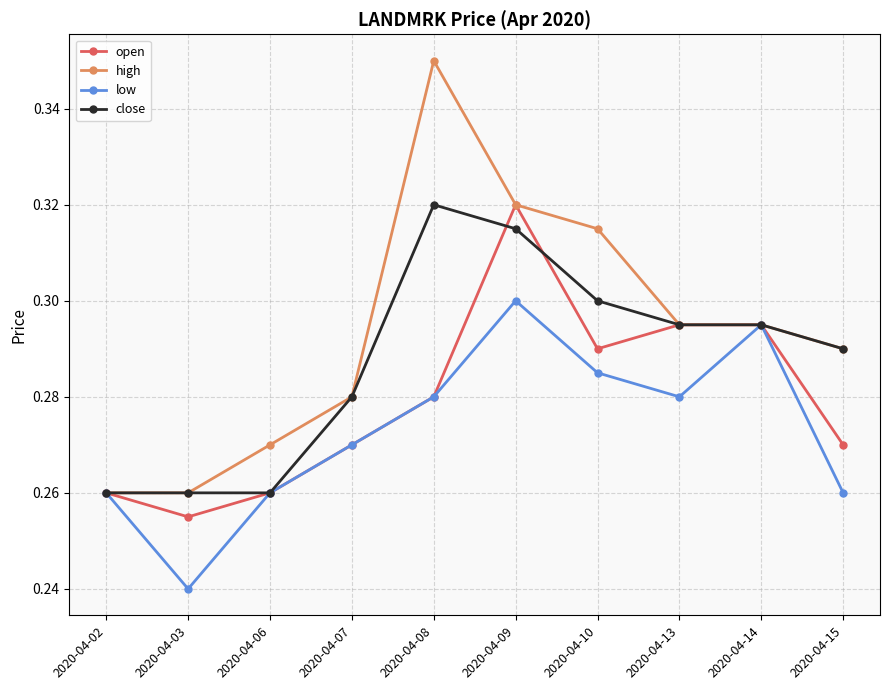

True or false: low has a value of 0.5 at 2020-04-09.

False